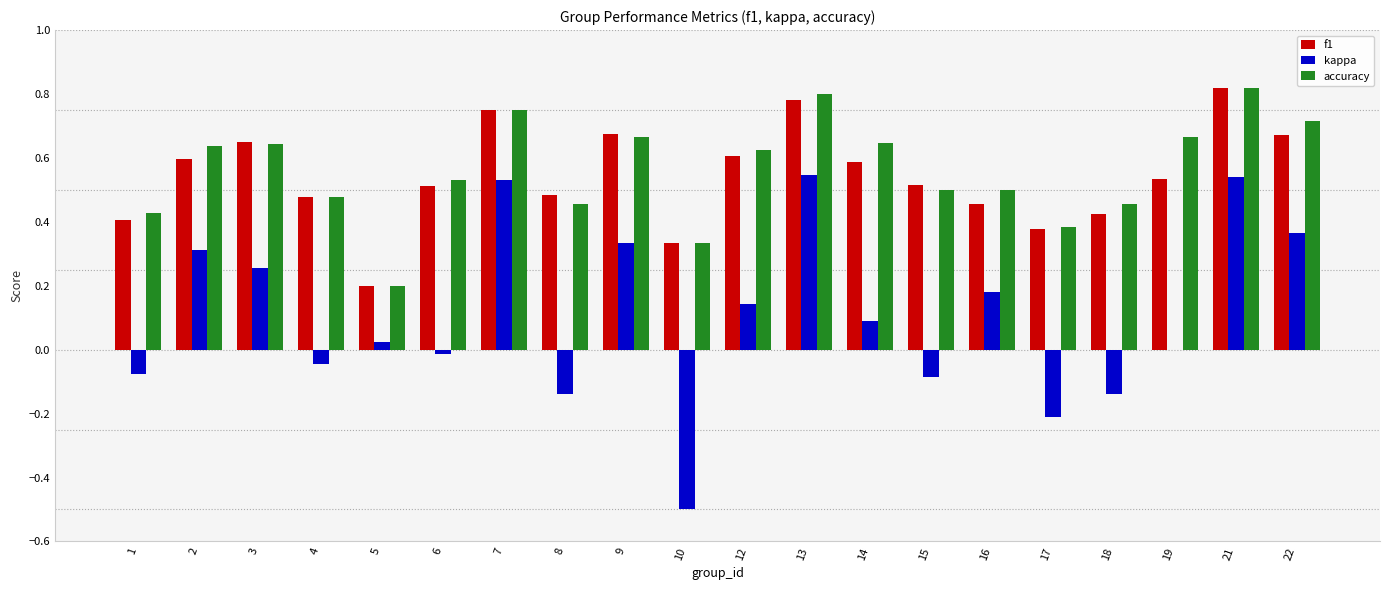

Is it true that accuracy equals 0.1 at 15?

False